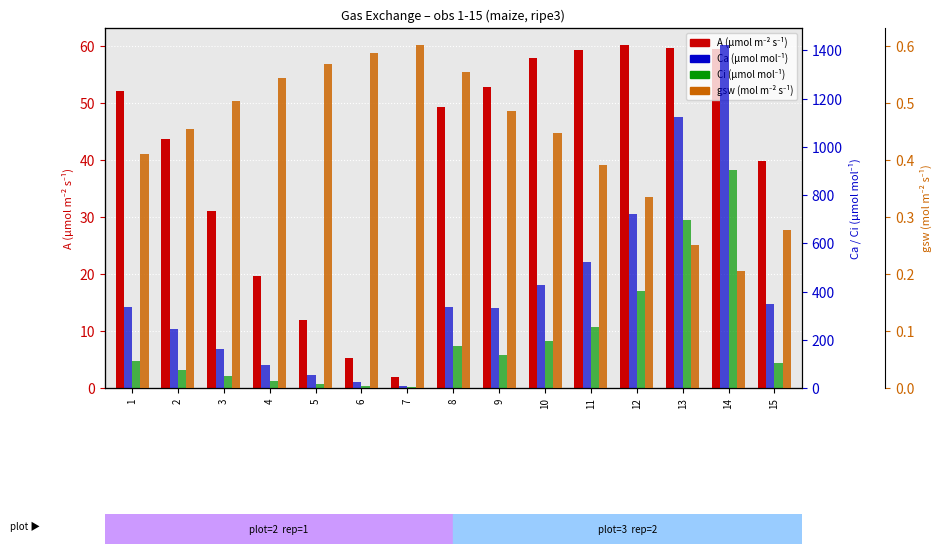

True or false: A (µmol m⁻² s⁻¹) has a value of 98.3 at 13.

False